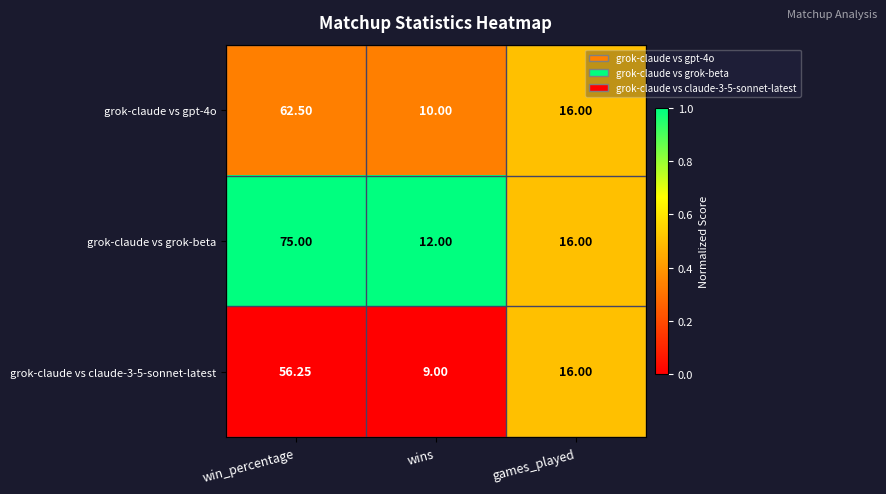

At which label does grok-claude vs claude-3-5-sonnet-latest first exceed 16?

win_percentage